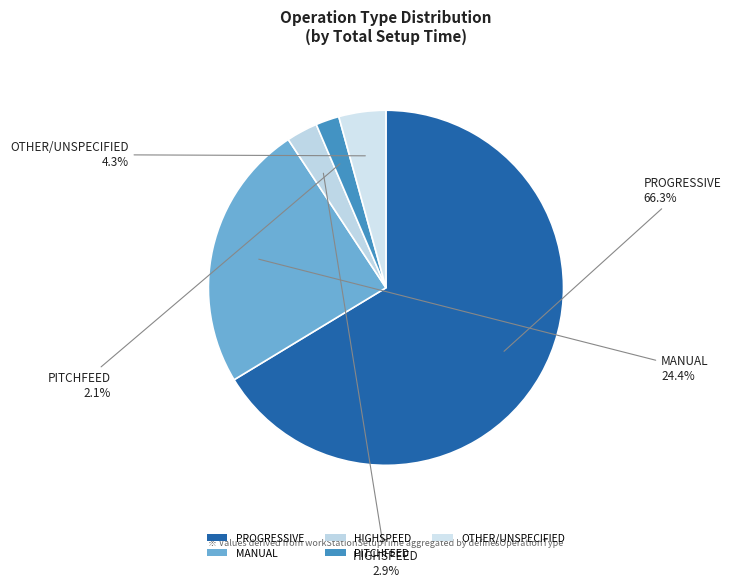

Rank the categories by value from highest to lowest.

PROGRESSIVE, MANUAL, OTHER/UNSPECIFIED, HIGHSPEED, PITCHFEED